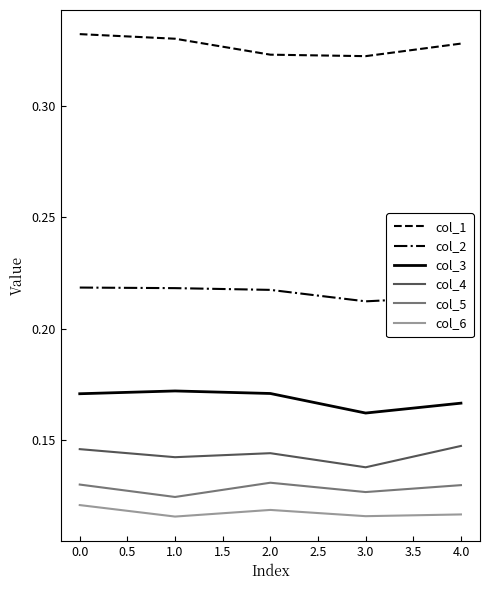

At 3.0, list the series in order from smallest to largest.

col_6, col_5, col_4, col_3, col_2, col_1